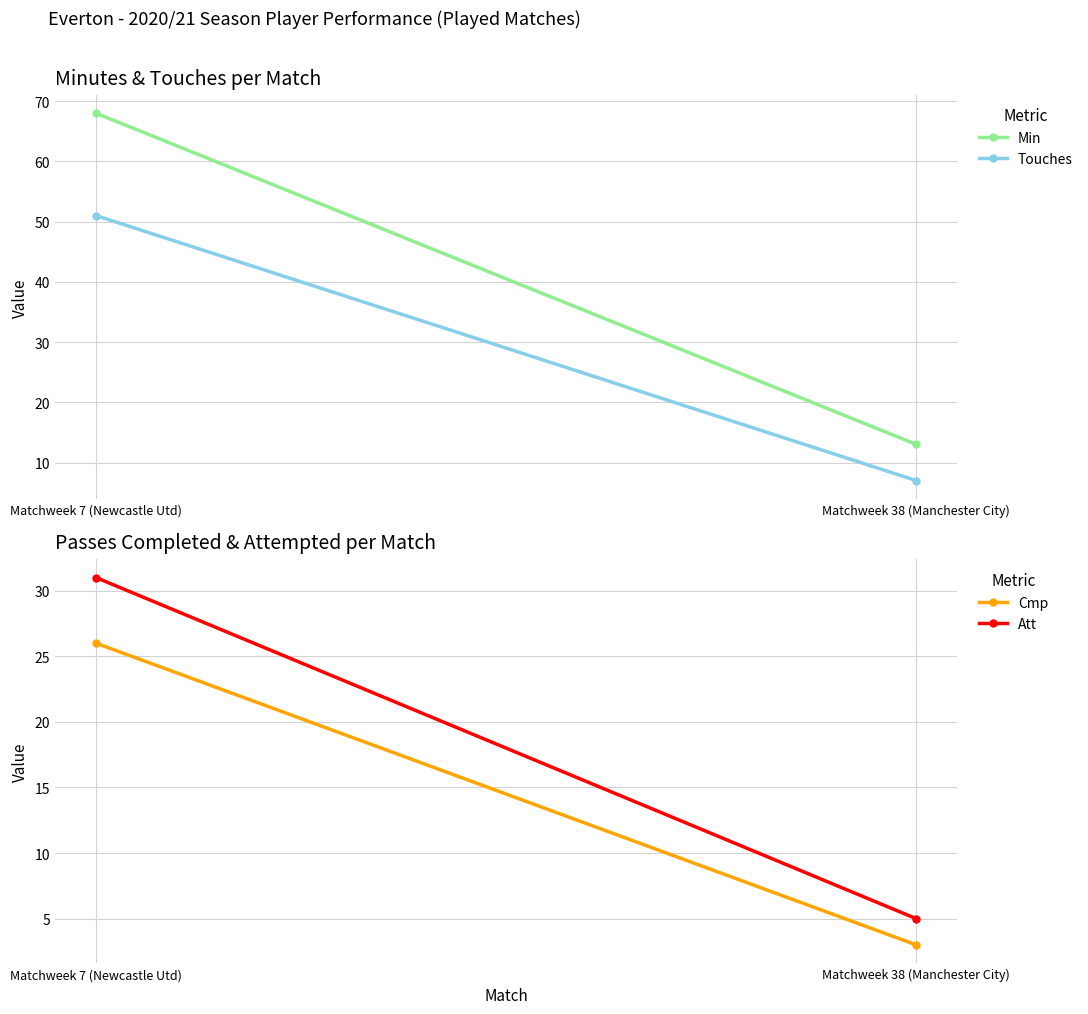

Reading left to right, list all the values displayed in this chart.

Min: Matchweek 7 (Newcastle Utd)=68	Matchweek 38 (Manchester City)=13
Touches: Matchweek 7 (Newcastle Utd)=51	Matchweek 38 (Manchester City)=7
Cmp: Matchweek 7 (Newcastle Utd)=26	Matchweek 38 (Manchester City)=3
Att: Matchweek 7 (Newcastle Utd)=31	Matchweek 38 (Manchester City)=5